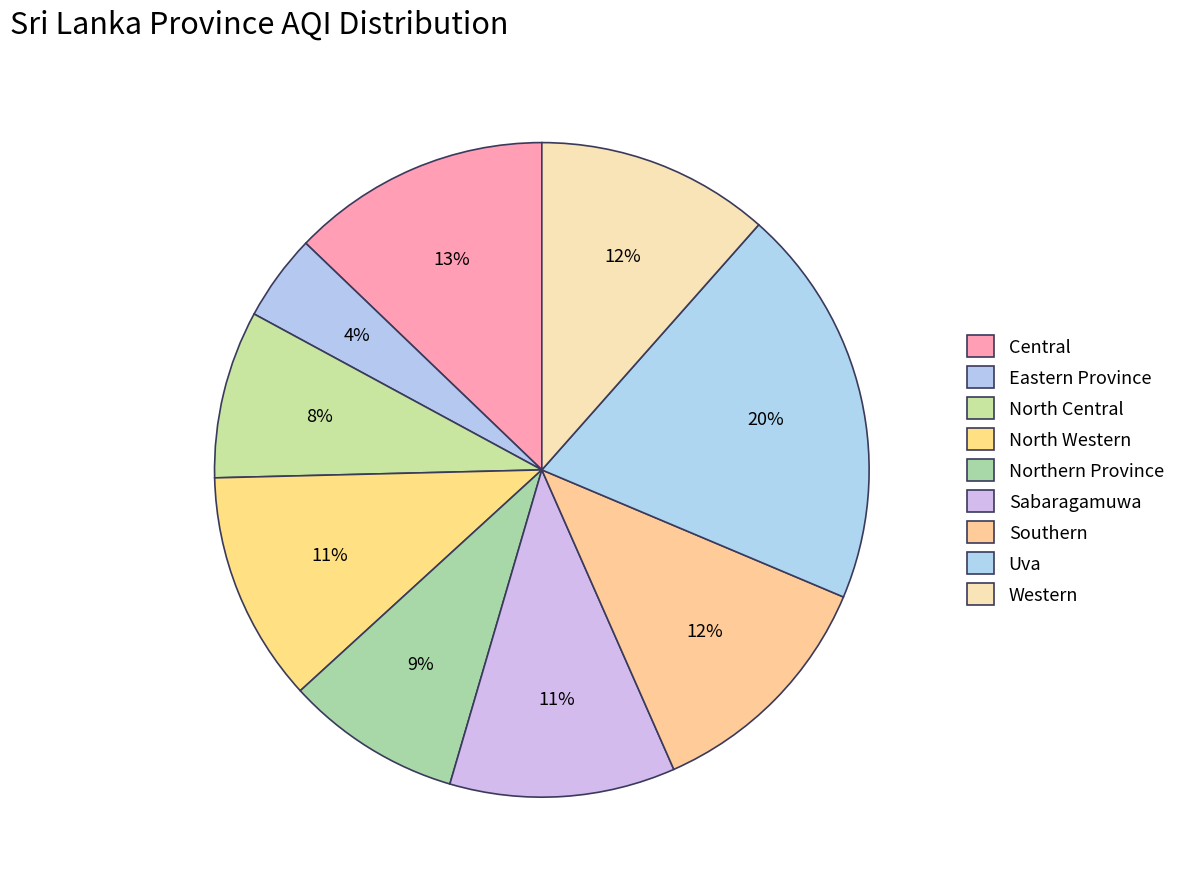

To the nearest percent, what is the difference between the largest and smallest slice percentages?

16%